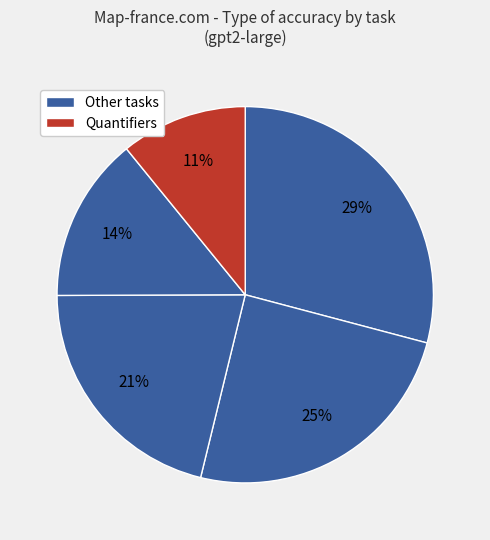

How many slices are in this pie chart?

5